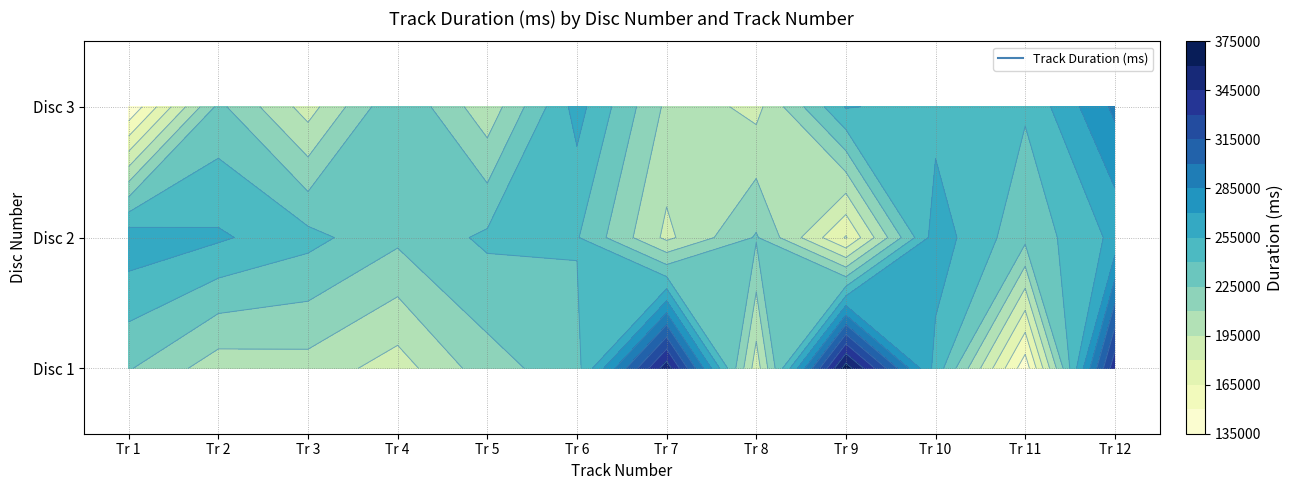

At 7, list the series in order from largest to smallest.

1, 3, 2